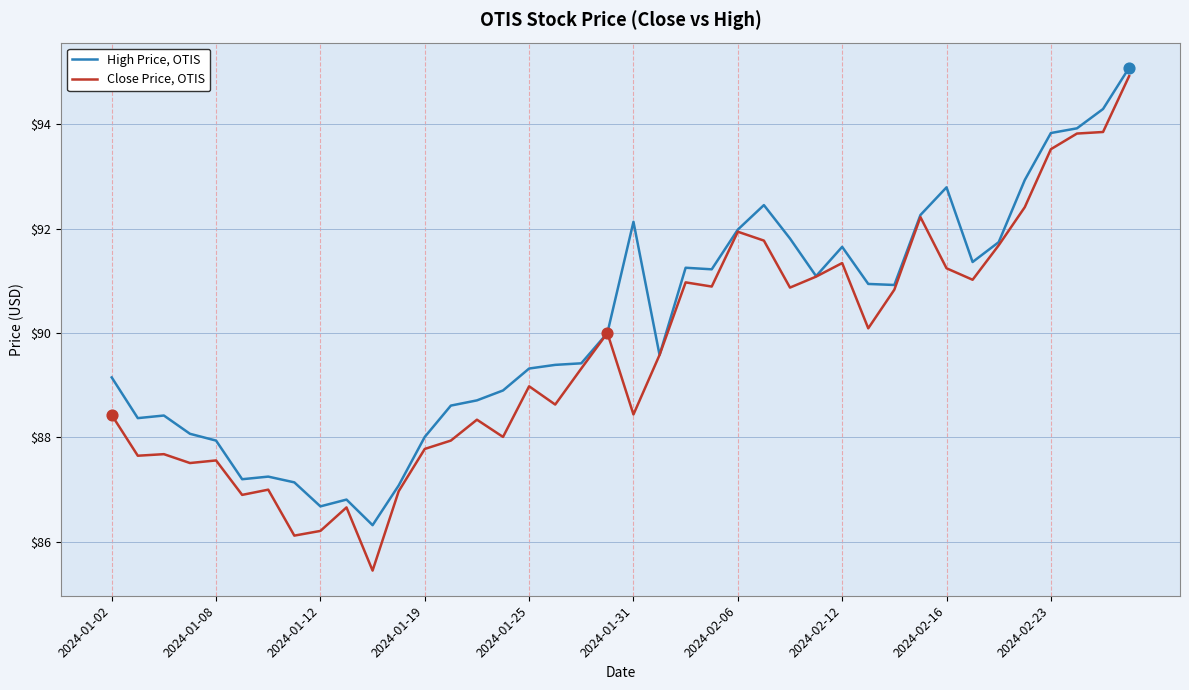

List the series in order of their peak value, highest first.

High Price, OTIS, Close Price, OTIS